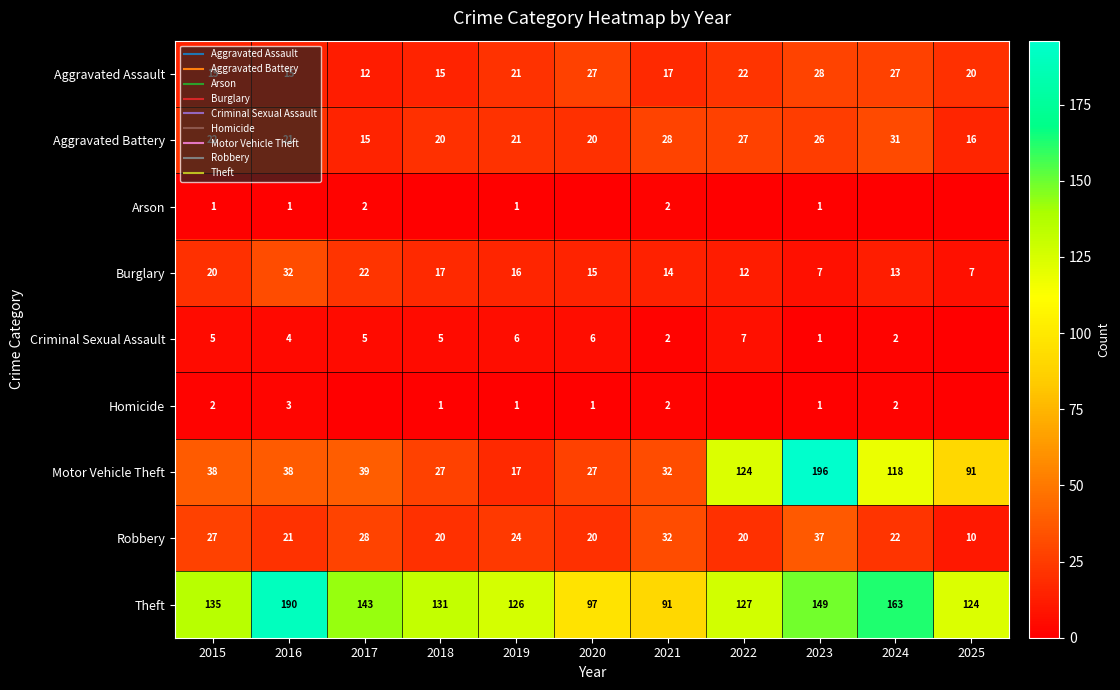

What is the average value of the Theft series?

134